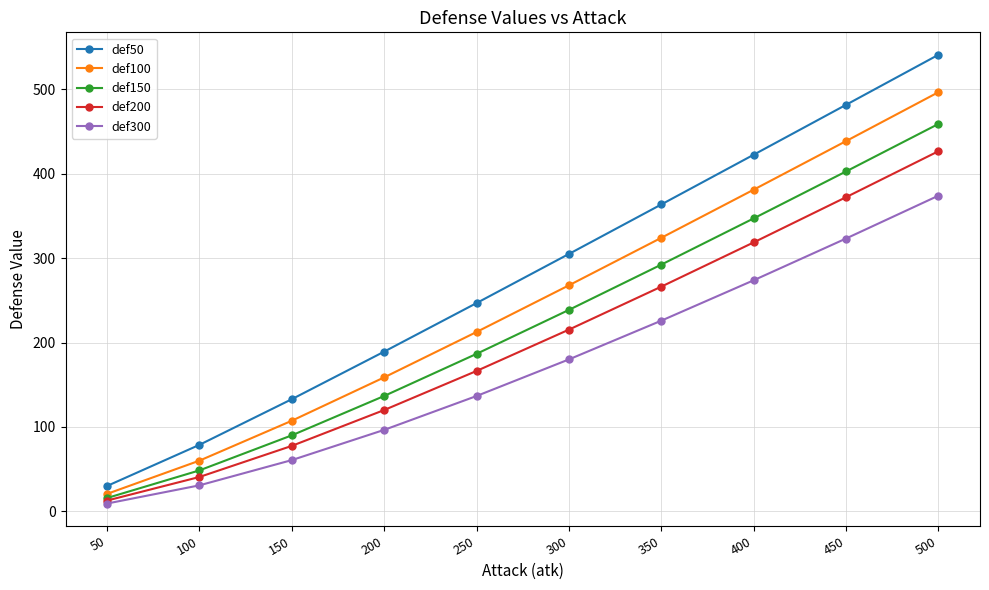

What is the minimum value for def100?

20.6